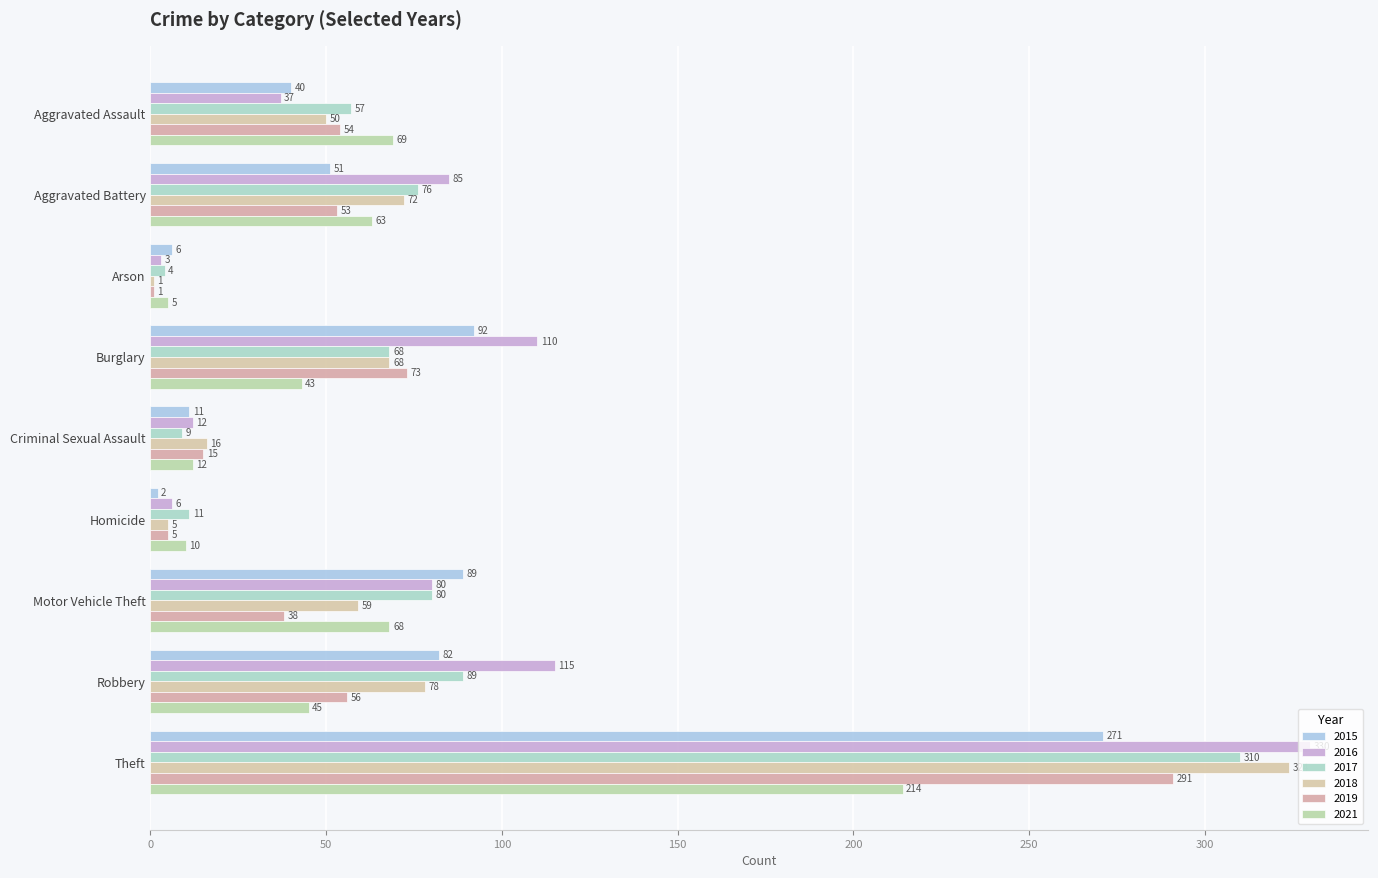

Which label corresponds to the largest value in the chart?

Theft